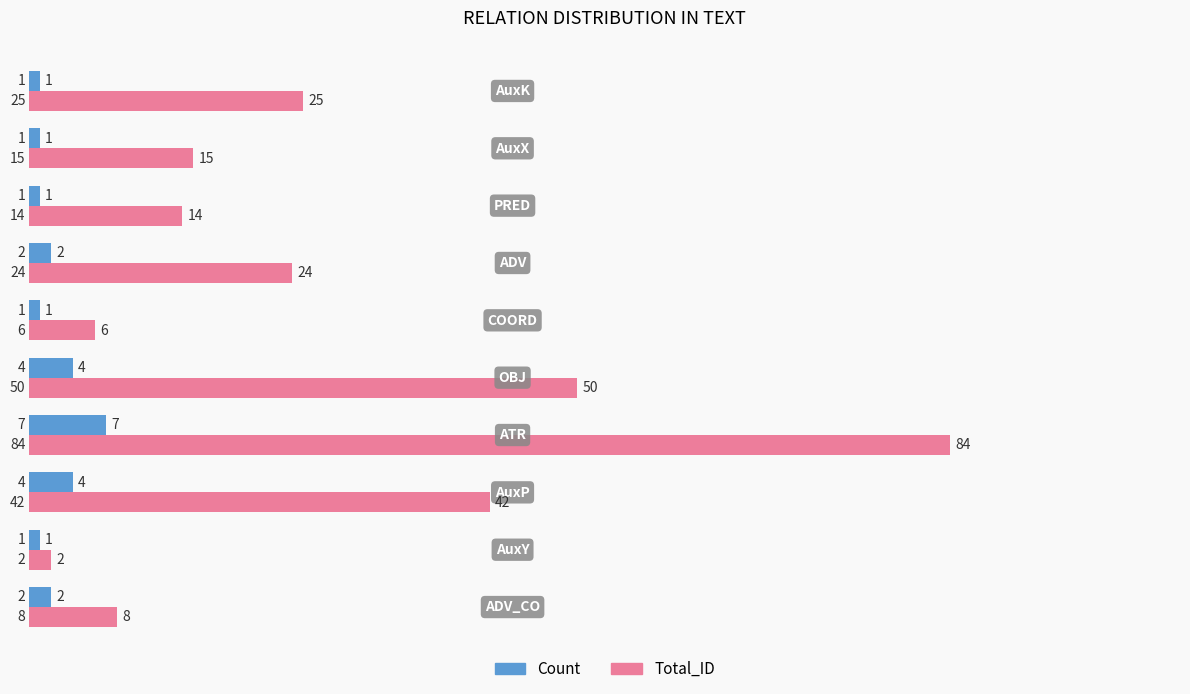

Which series has the widest spread of values?

Total_ID